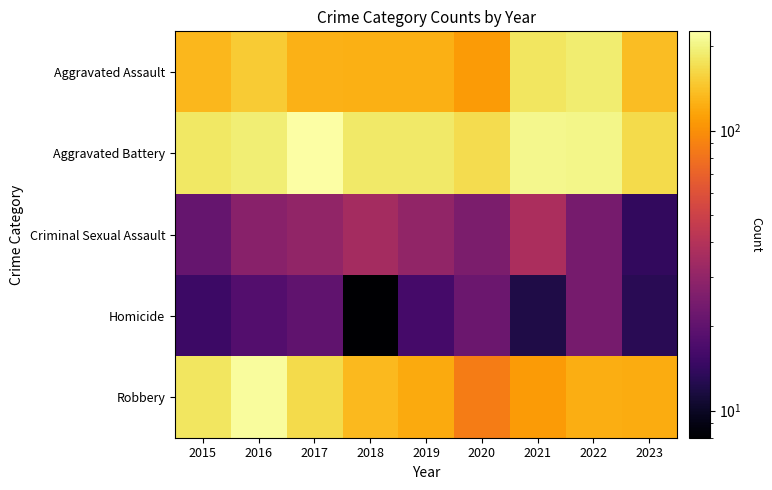

What is the greatest value displayed?

226